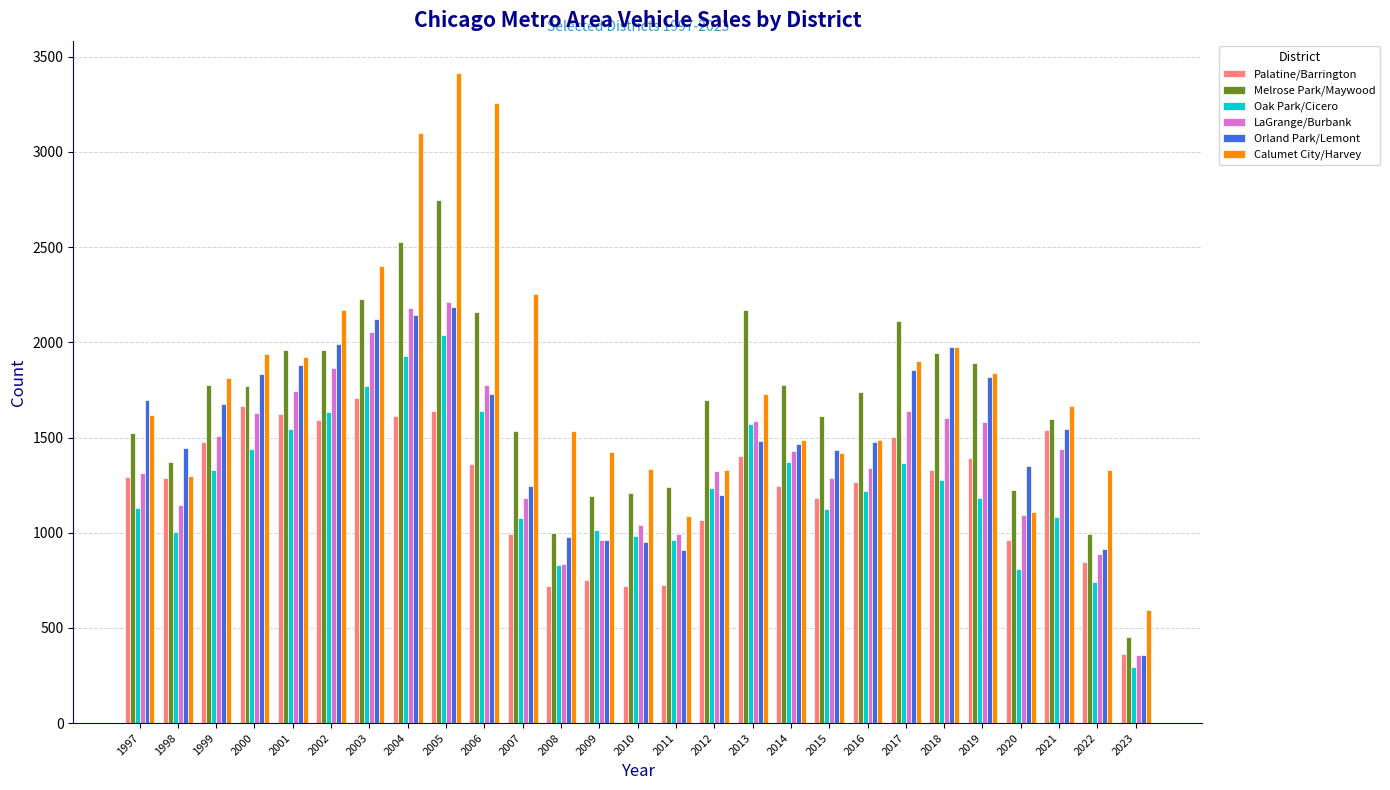

True or false: LaGrange/Burbank has a value of 1638 at 2017.

True